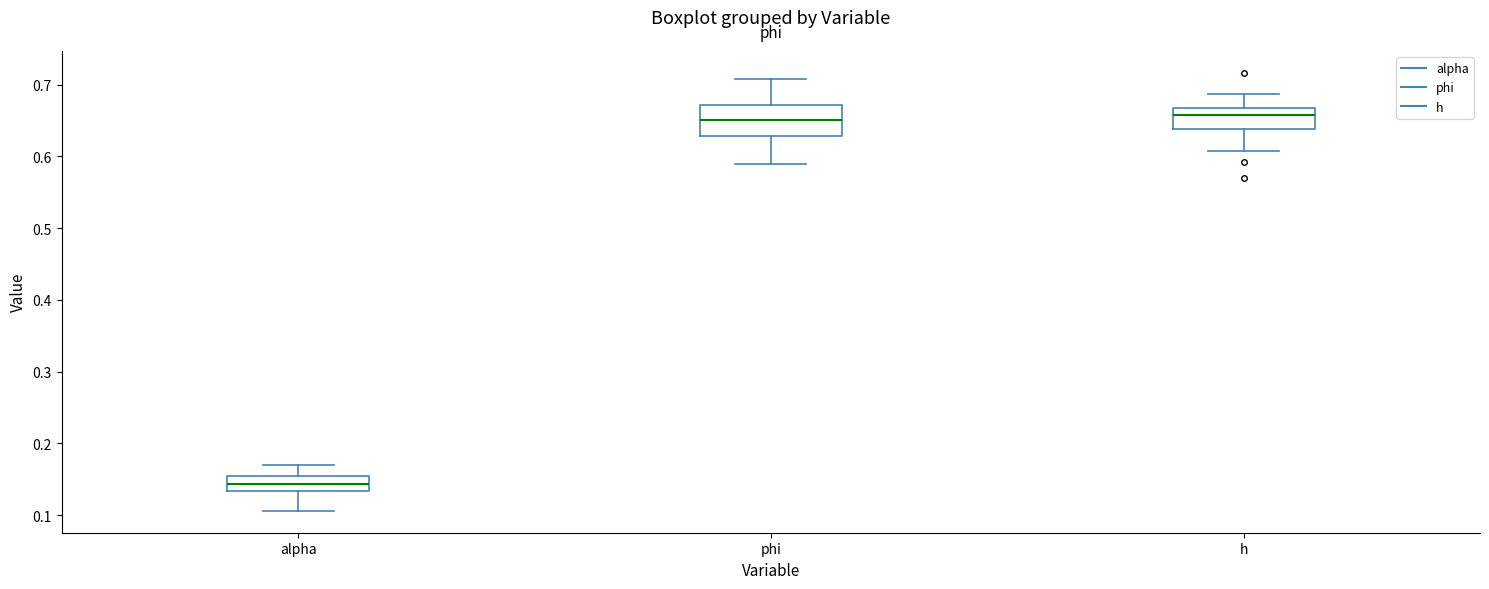

Reading left to right, transcribe this box plot: for each box, give where its median line is, the range the box spans, and where its two whiskers end, as read against the y-axis. The values are not printed on the chart, so give them approximately, as read against the axis.

alpha: median 0.14, box 0.13 to 0.15, whiskers 0.11 to 0.17
phi: median 0.65, box 0.63 to 0.67, whiskers 0.59 to 0.71
h: median 0.66, box 0.64 to 0.67, whiskers 0.61 to 0.69